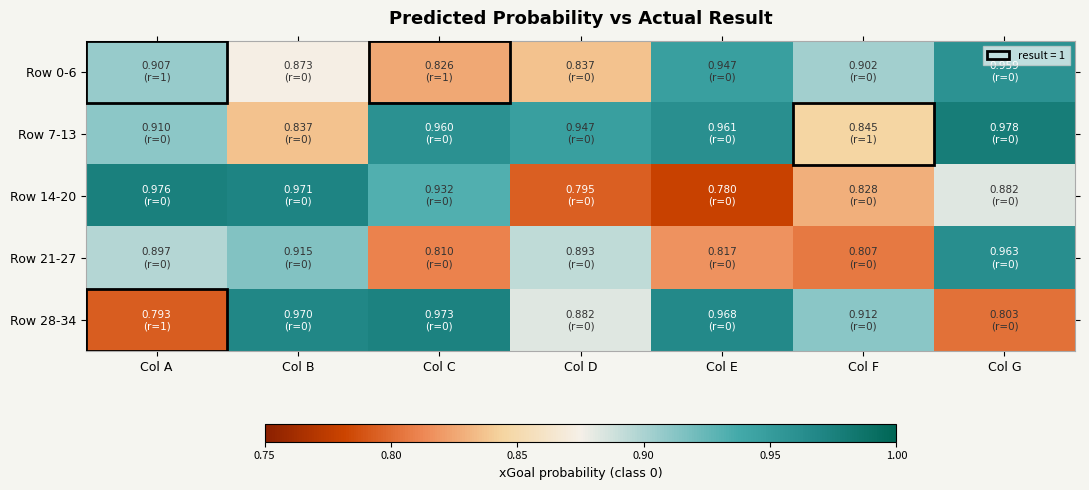

How many distinct data groups are displayed?

5